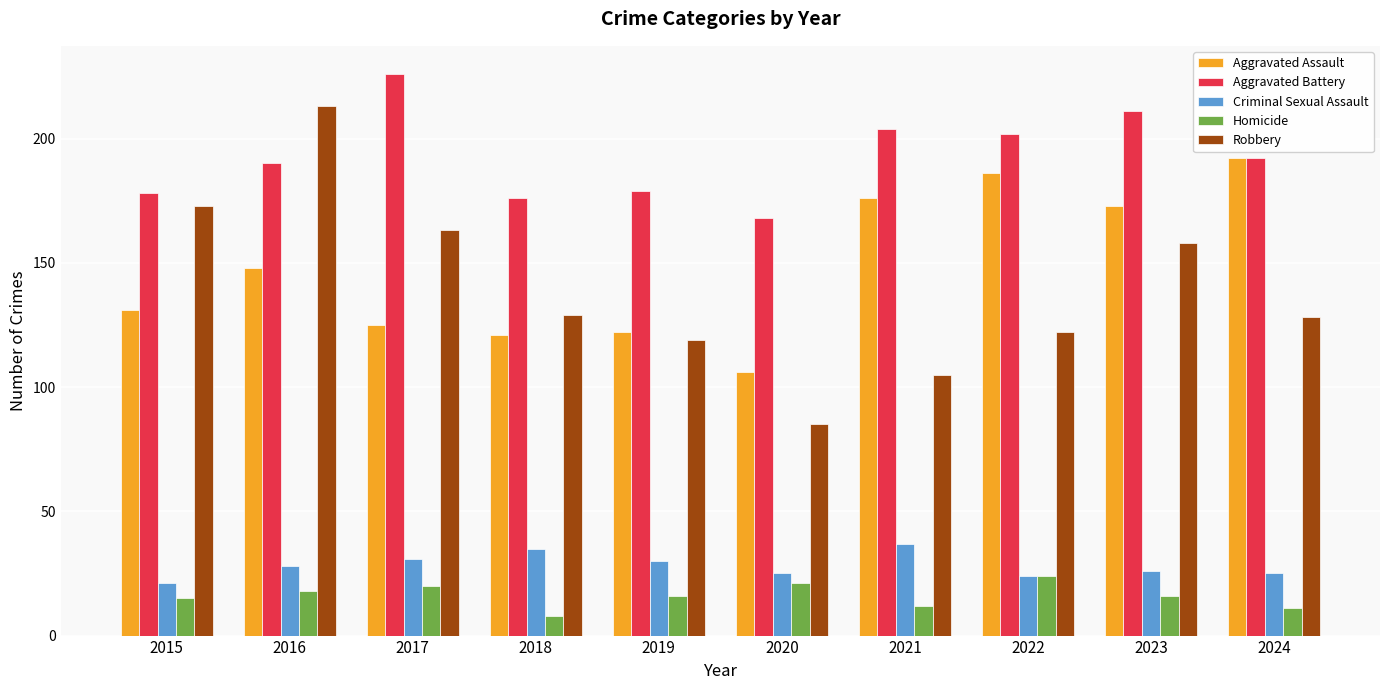

The Robbery series shows 63 at 2017. True or false?

False